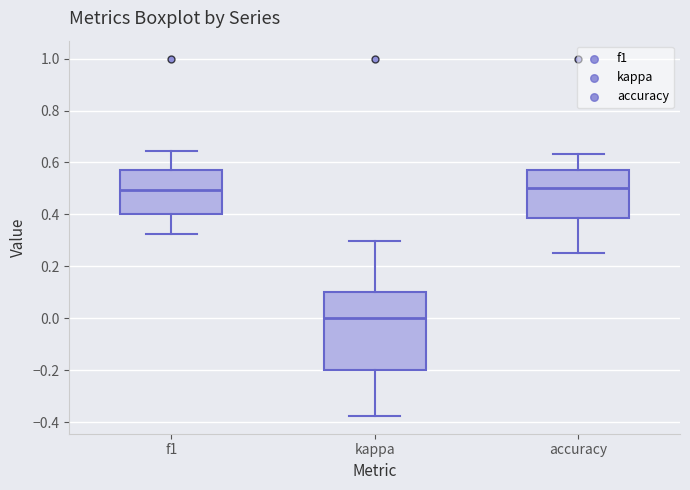

Reading left to right, transcribe this box plot: for each box, give where its median line is, the range the box spans, and where its two whiskers end, as read against the y-axis. The values are not printed on the chart, so give them approximately, as read against the axis.

f1: median 0.50, box 0.40 to 0.58, whiskers 0.32 to 0.64
kappa: median 0.00, box -0.20 to 0.10, whiskers -0.38 to 0.30
accuracy: median 0.50, box 0.38 to 0.58, whiskers 0.26 to 0.64